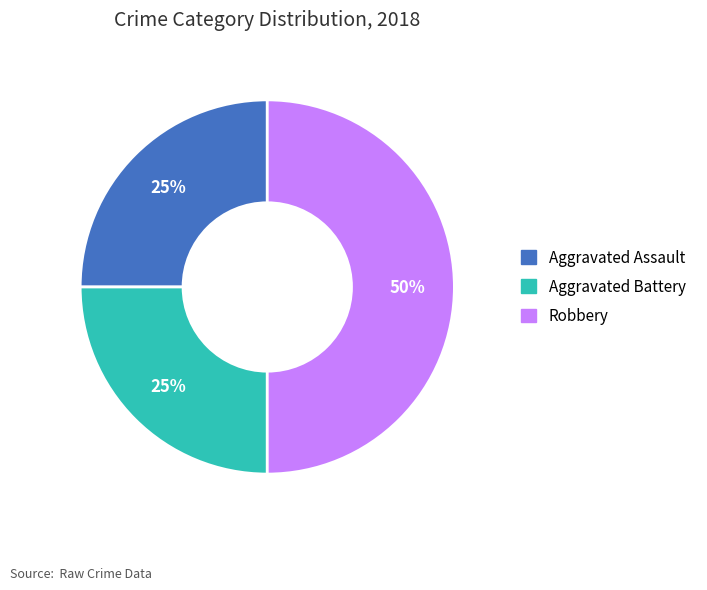

Which category has the smallest portion of the pie?

Aggravated Assault